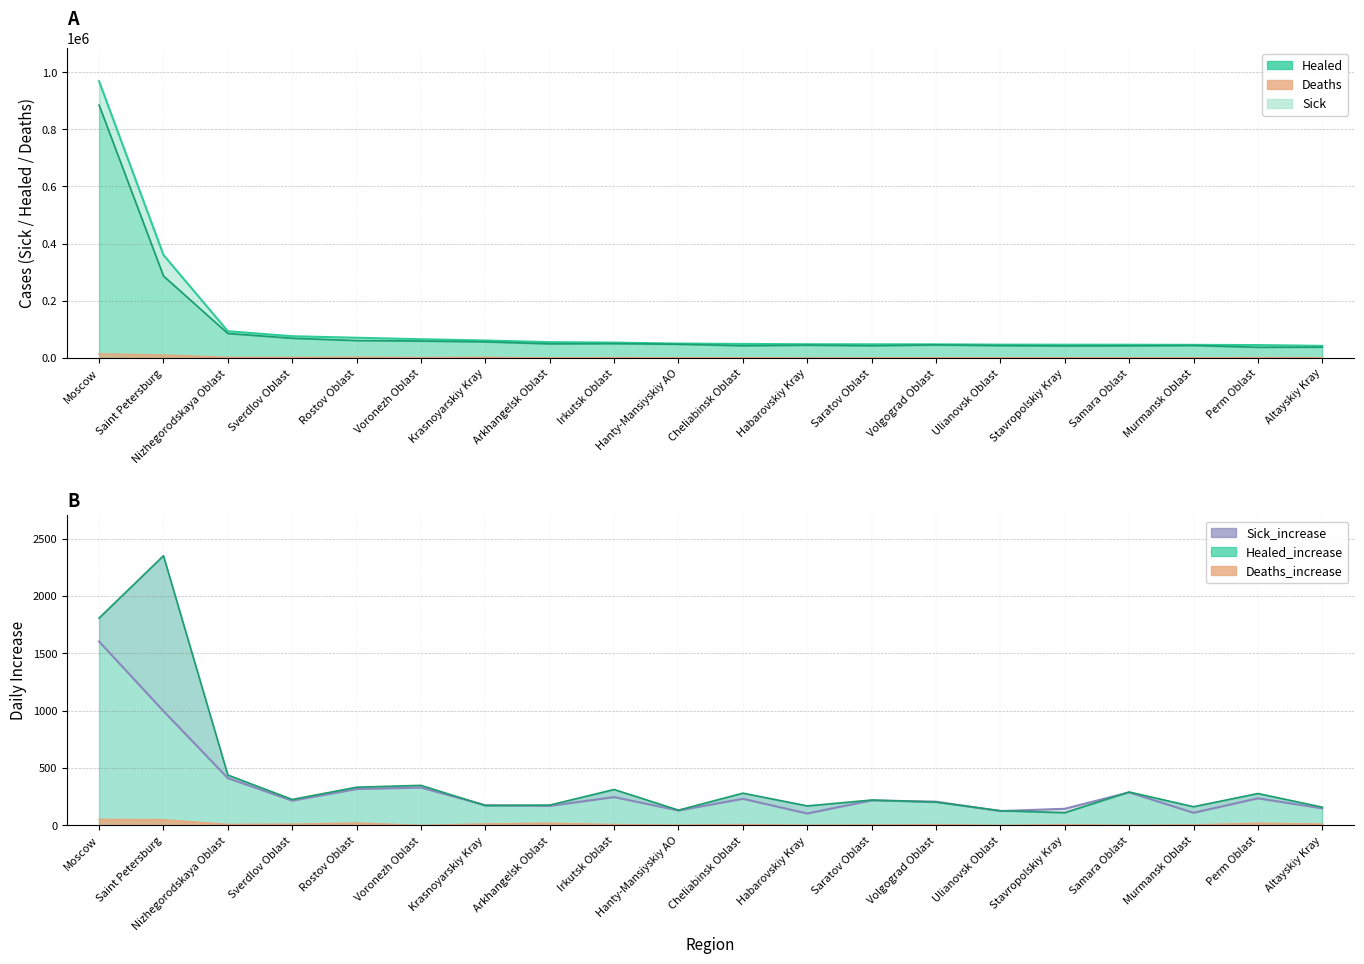

What is the label of the 17th point from the left?

Samara Oblast